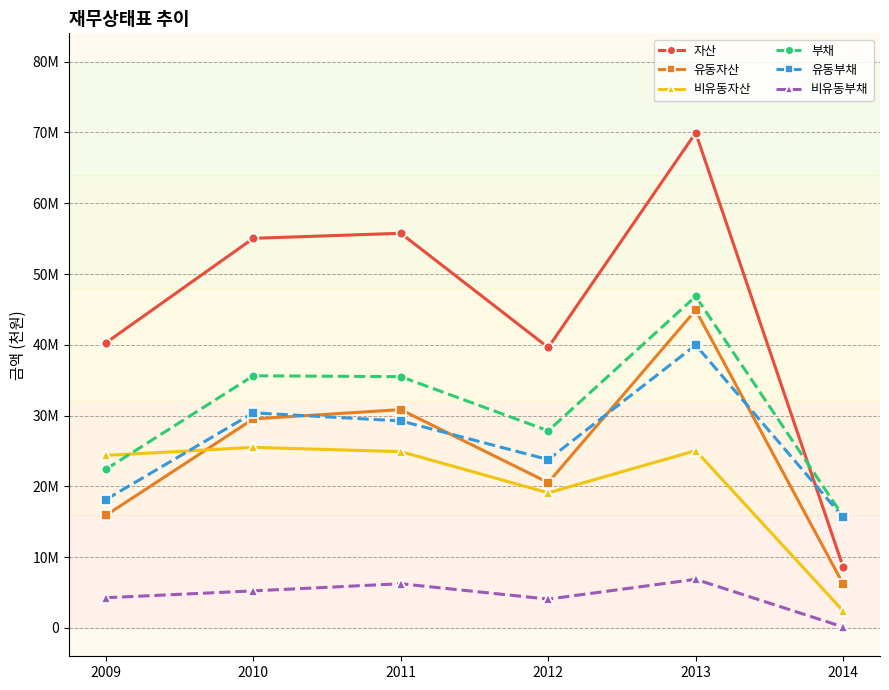

What are all the series names shown in the legend?

자산, 유동자산, 비유동자산, 부채, 유동부채, 비유동부채